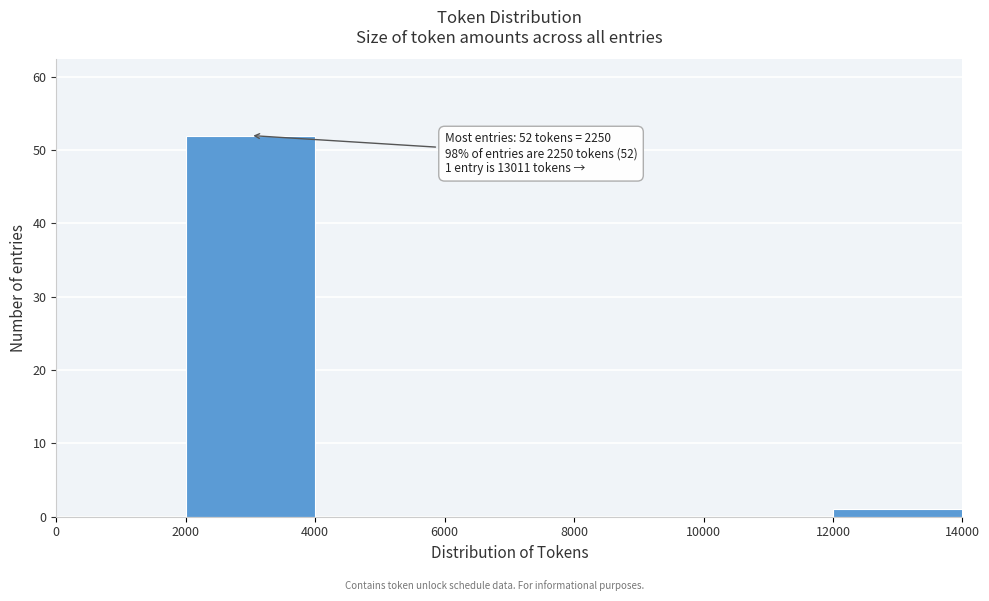

Over which range of the x-axis is the bar tallest?

2000 to 4000